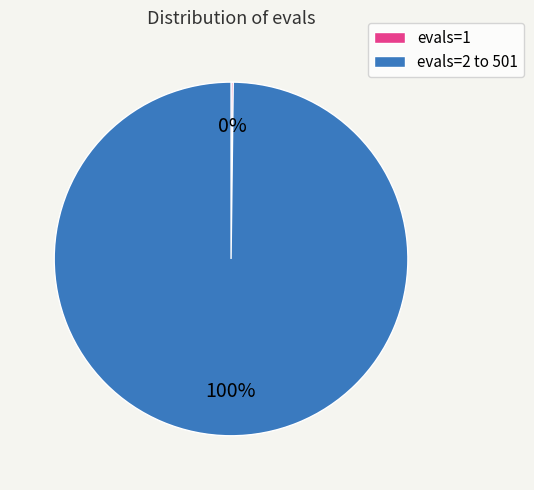

Does any single category account for the majority?

Yes